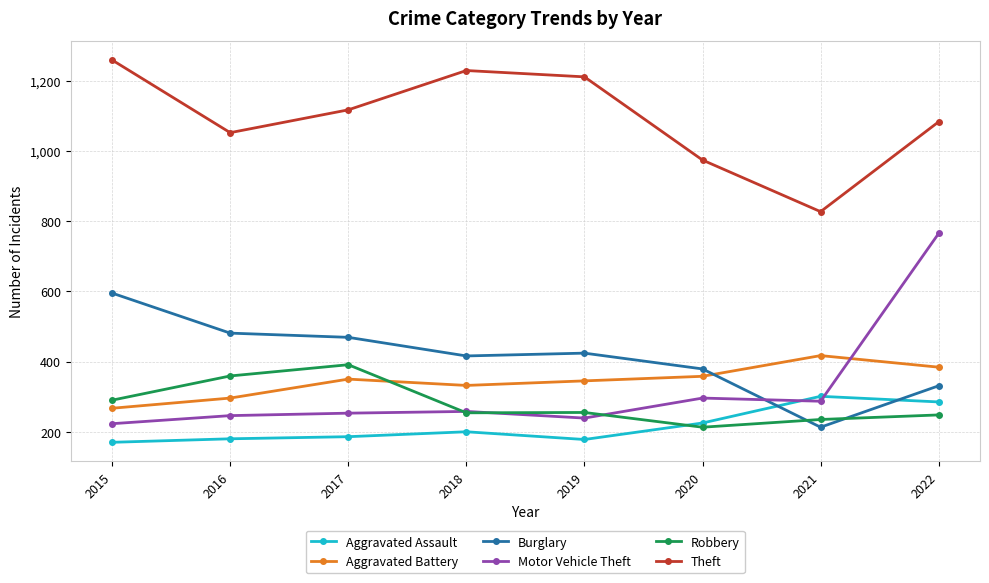

Where does the Robbery series first go above 255?

2015